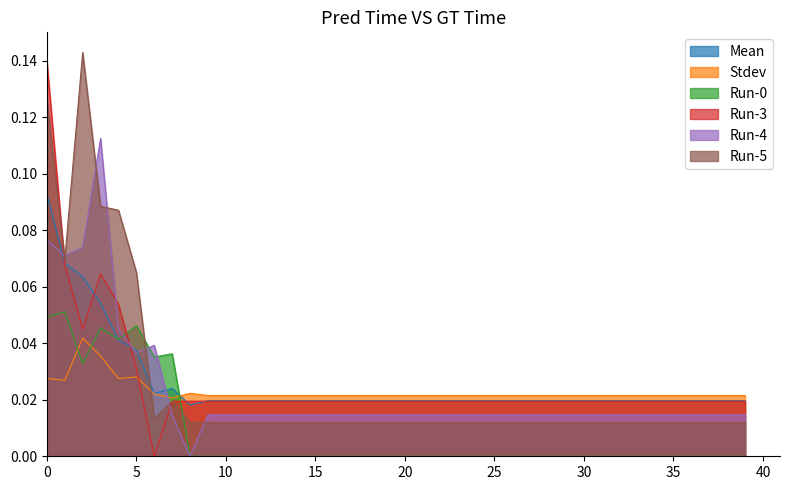

Which label corresponds to the largest value in the chart?

2